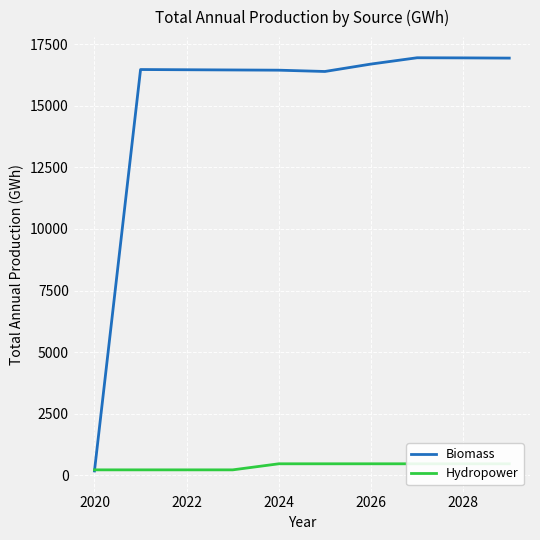

What is the maximum value for Biomass?

16948.1